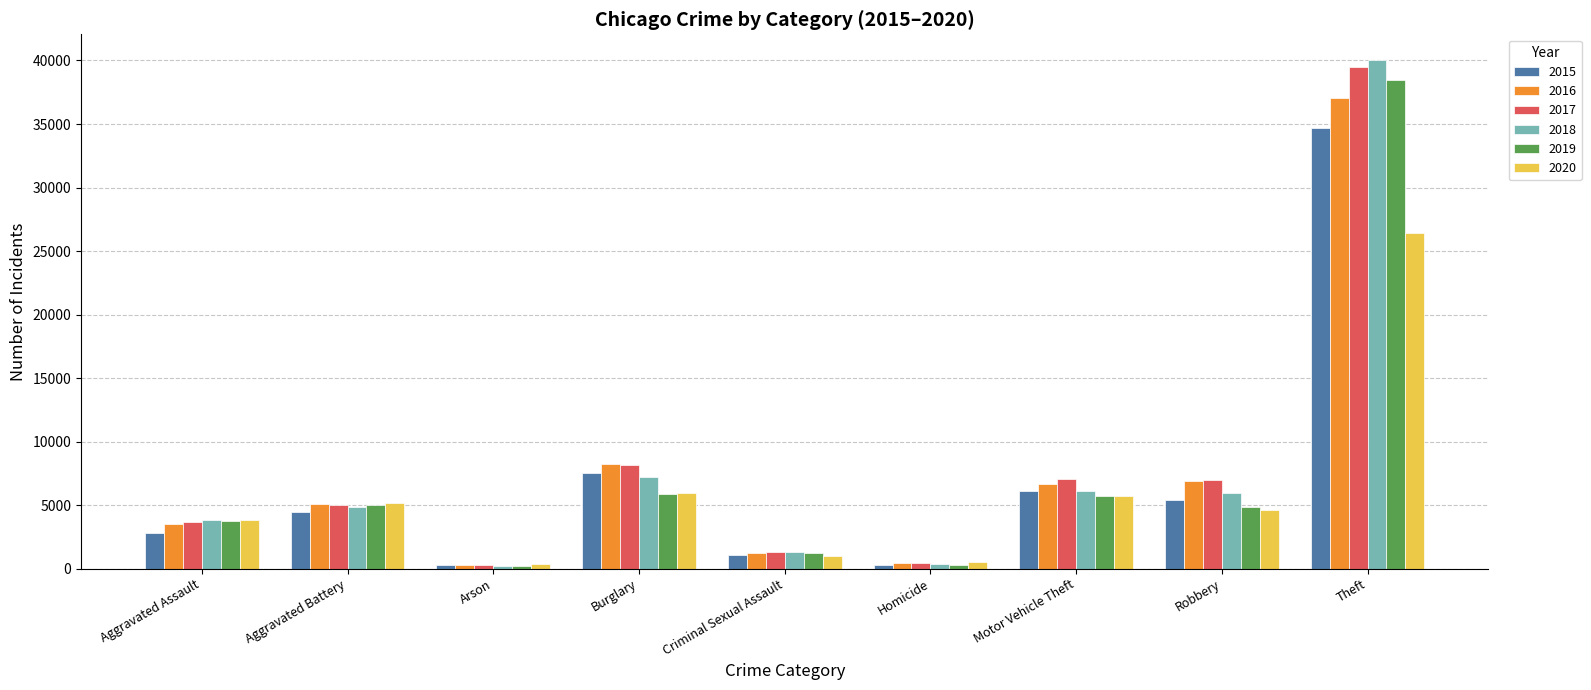

The value of 2016 at Robbery is 6909. True or false?

True